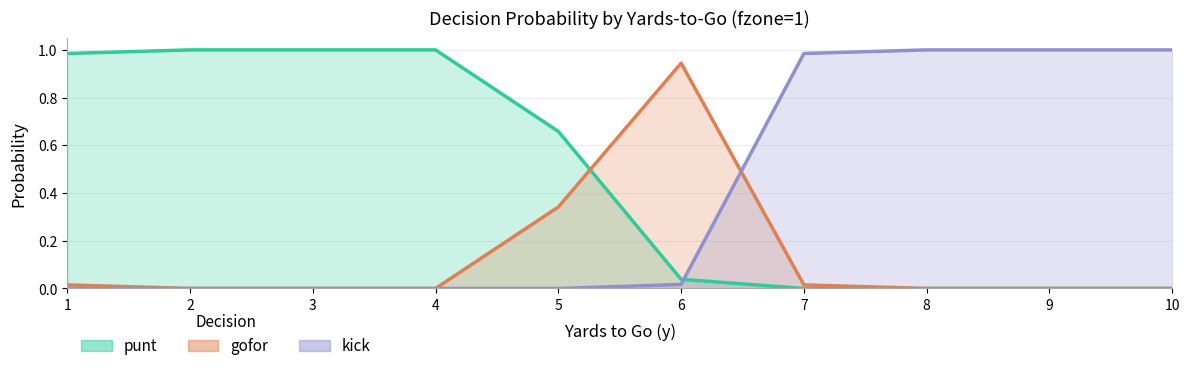

Between 2 and 8, which series saw the biggest shift?

punt